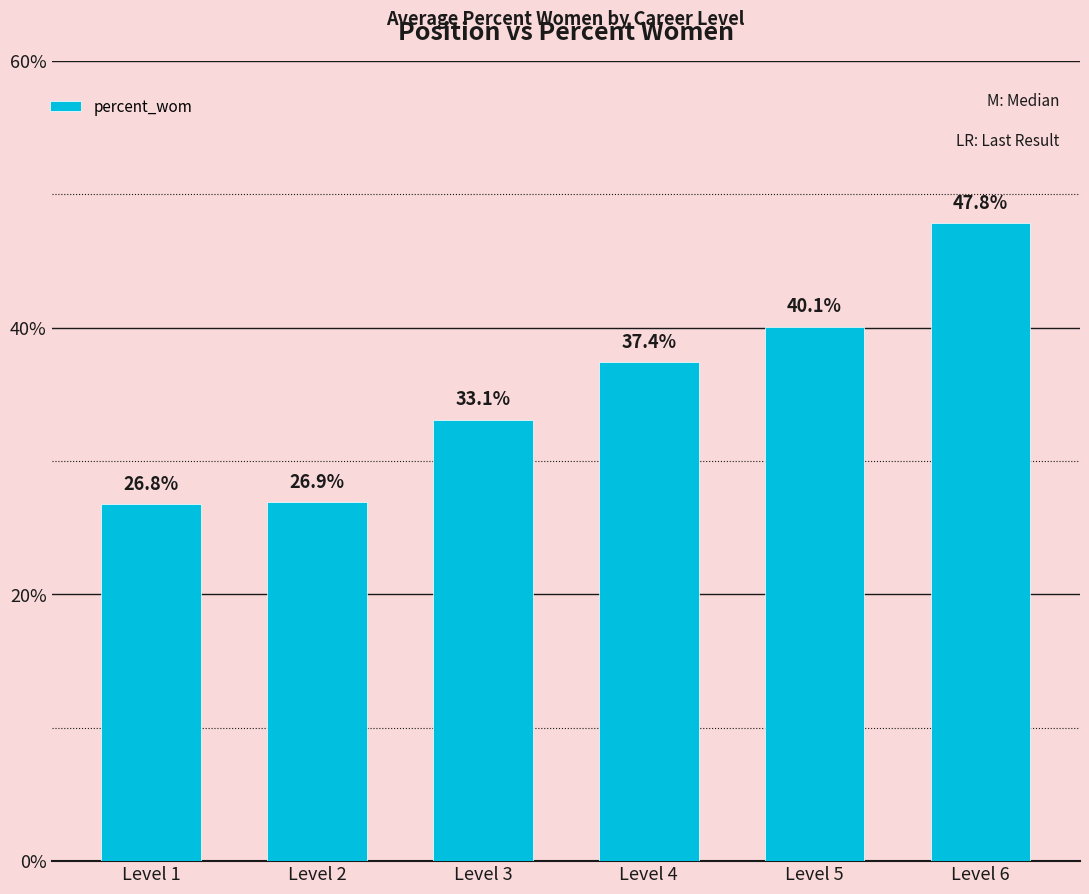

Reading left to right, transcribe all the data shown in this chart.

26.8	26.9	33.1	37.4	40.1	47.8